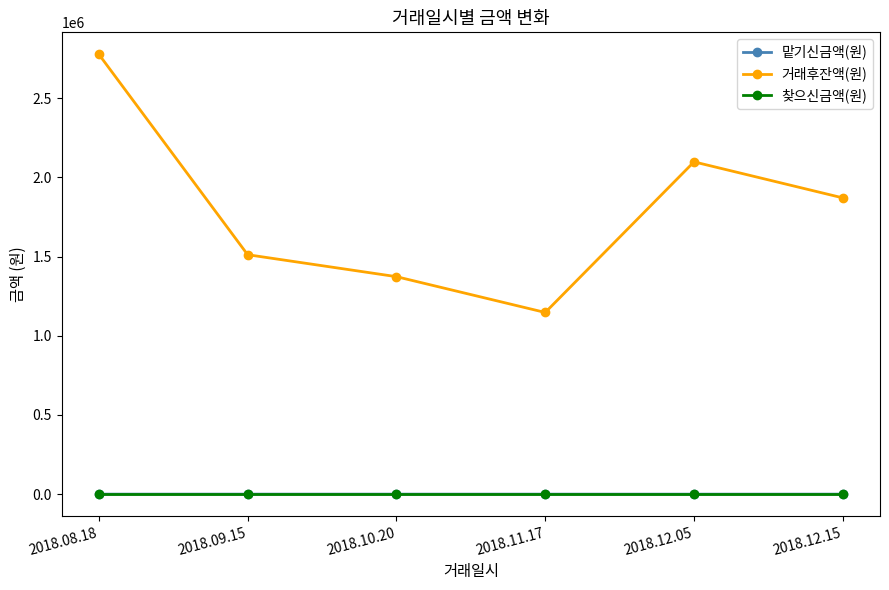

What is the sum of all 맡기신금액(원) values?

603